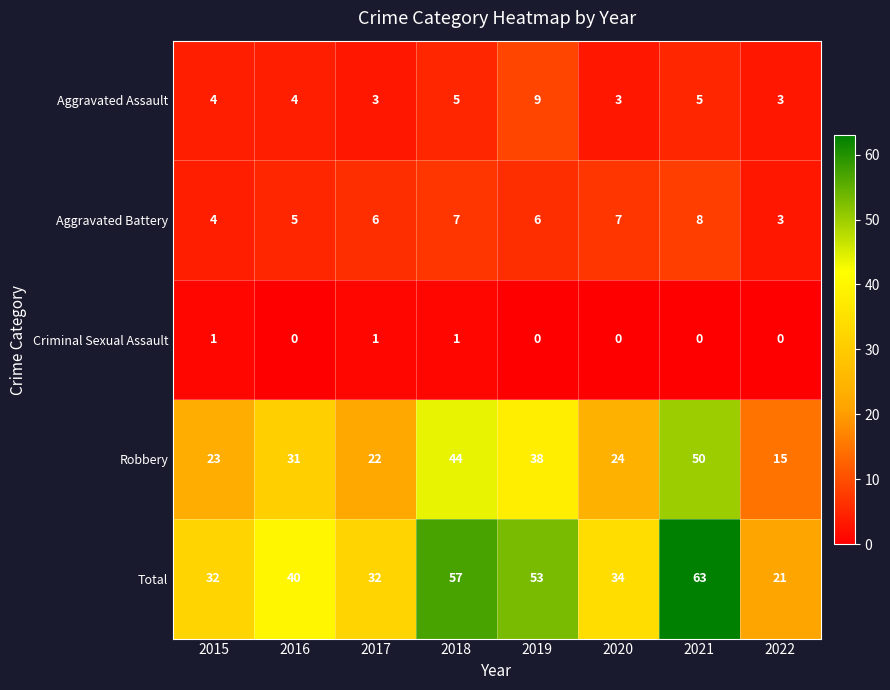

What is the spread (max minus min) of values at 2017?

31